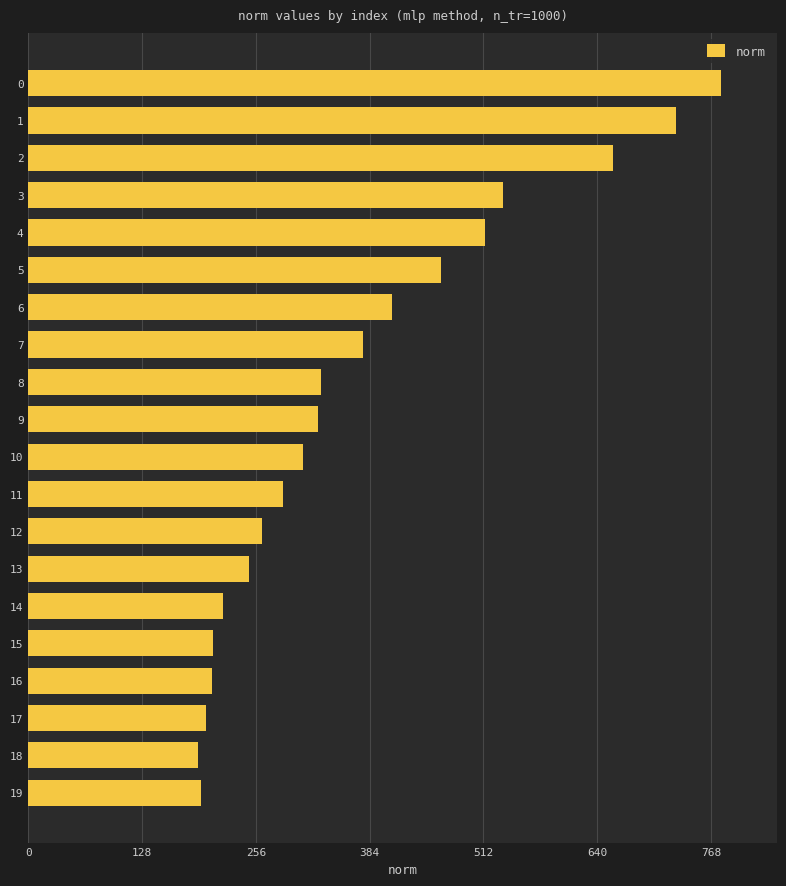

What is the ratio of the value at 7 to the value at 12?

1.4